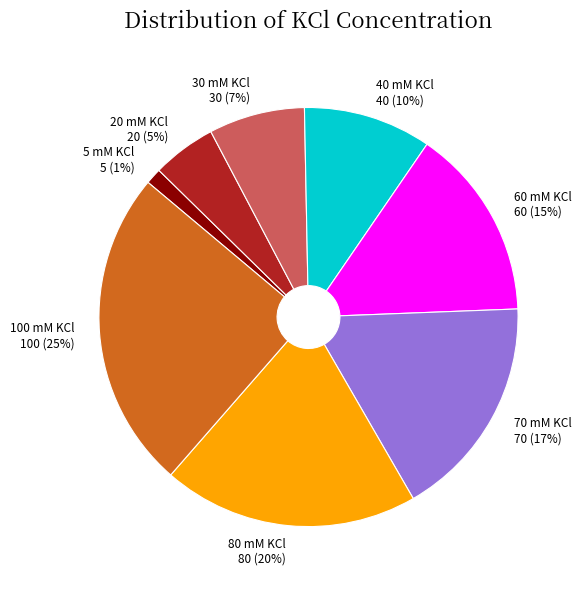

Between 30 mM KCl and 100 mM KCl, which is larger?

100 mM KCl